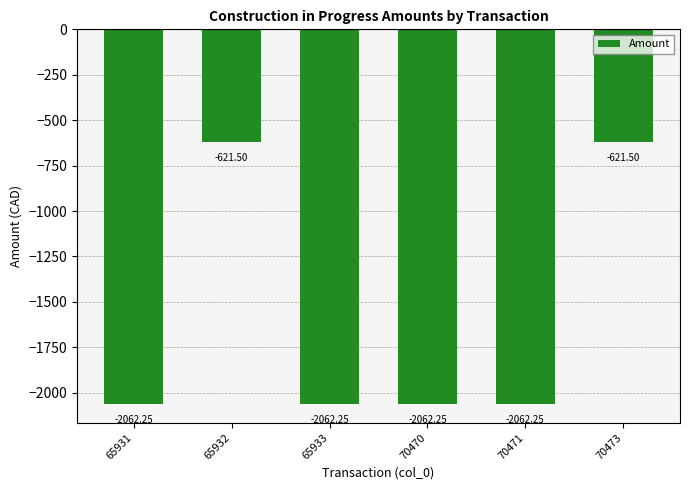

What is the sum of all values?

-9492.0